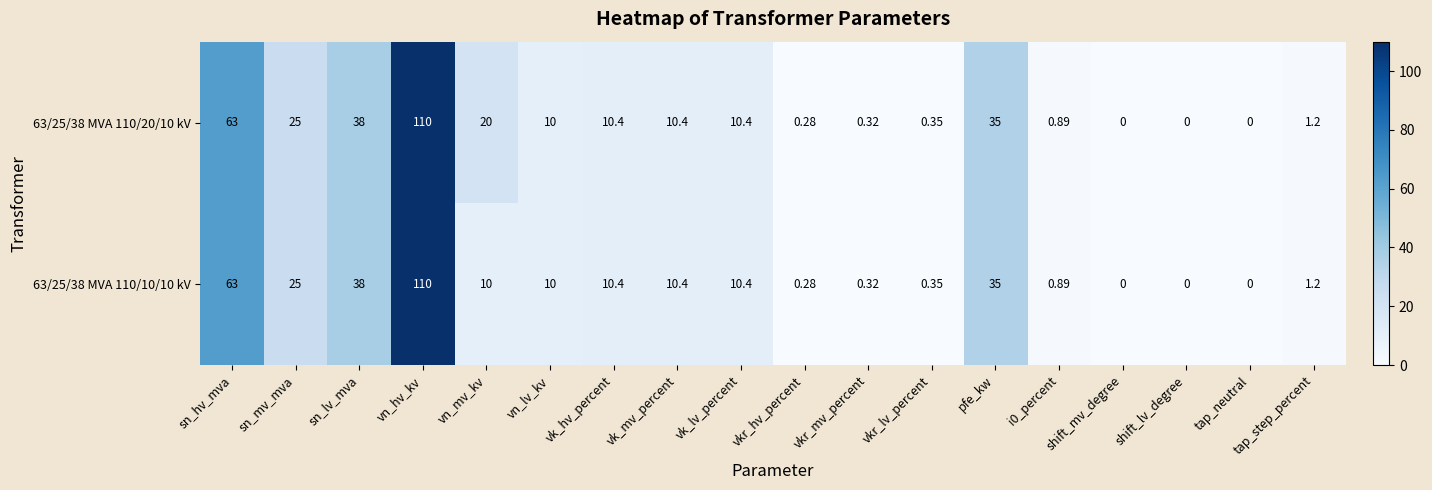

Where does the 63/25/38 MVA 110/20/10 kV series first go above 10?

sn_hv_mva